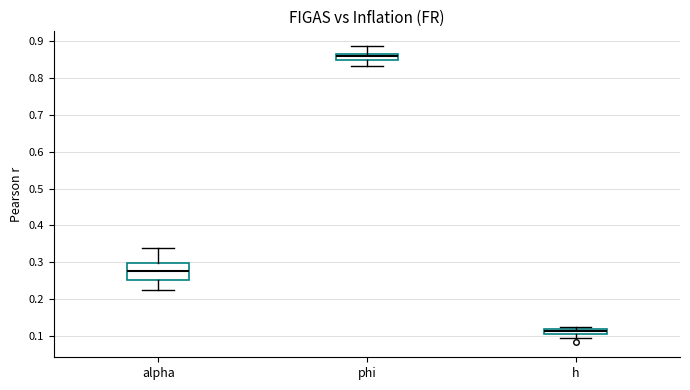

Which box is the tallest, from its lower edge to its upper edge?

alpha